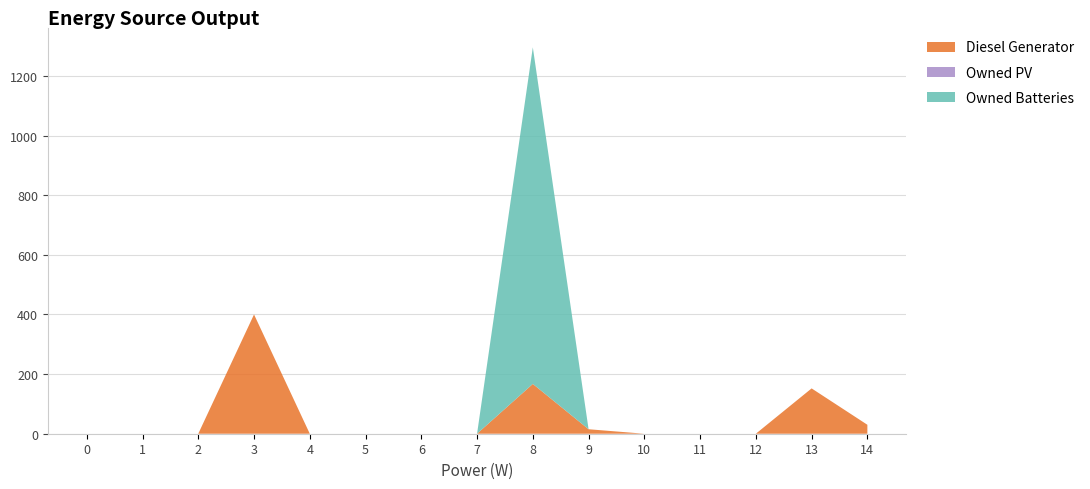

Reading right to left, list all the values displayed in this chart.

Diesel Generator: 14=30	13=152	12=0	11=0	10=0	9=15	8=167	7=0	6=0	5=0	4=0	3=400	2=0	1=0	0=0
Owned PV: 14=0	13=0	12=0	11=0	10=0	9=0	8=0	7=0	6=0	5=0	4=0	3=0	2=0	1=0	0=0
Owned Batteries: 14=0	13=0	12=0	11=0	10=0	9=0	8=1129	7=0	6=0	5=0	4=0	3=0	2=0	1=0	0=0